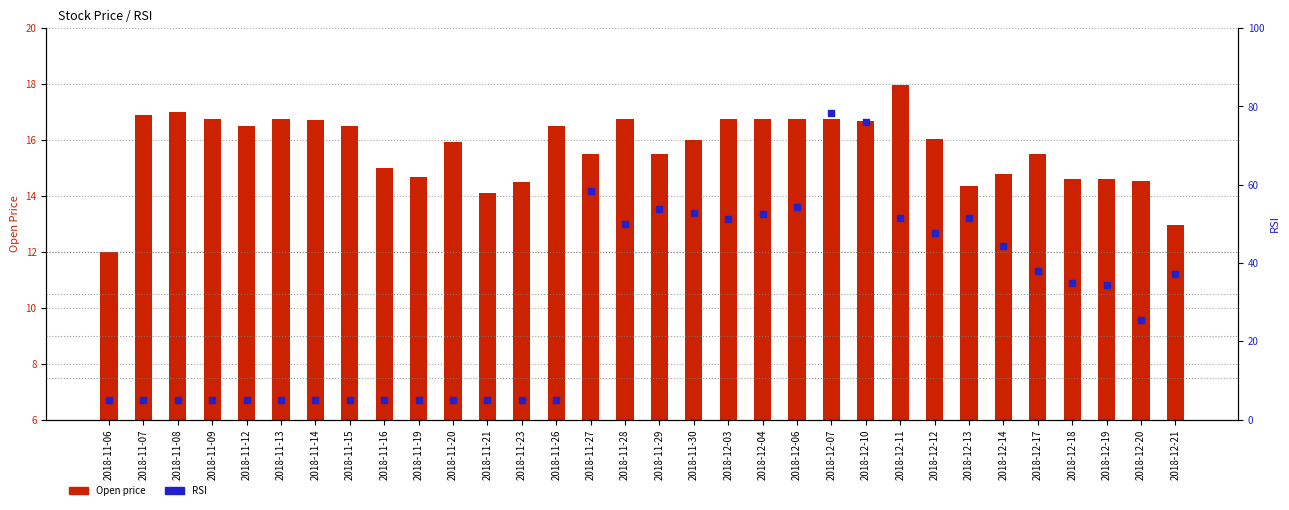

What is the total value across all series at 2018-12-03?

68.1